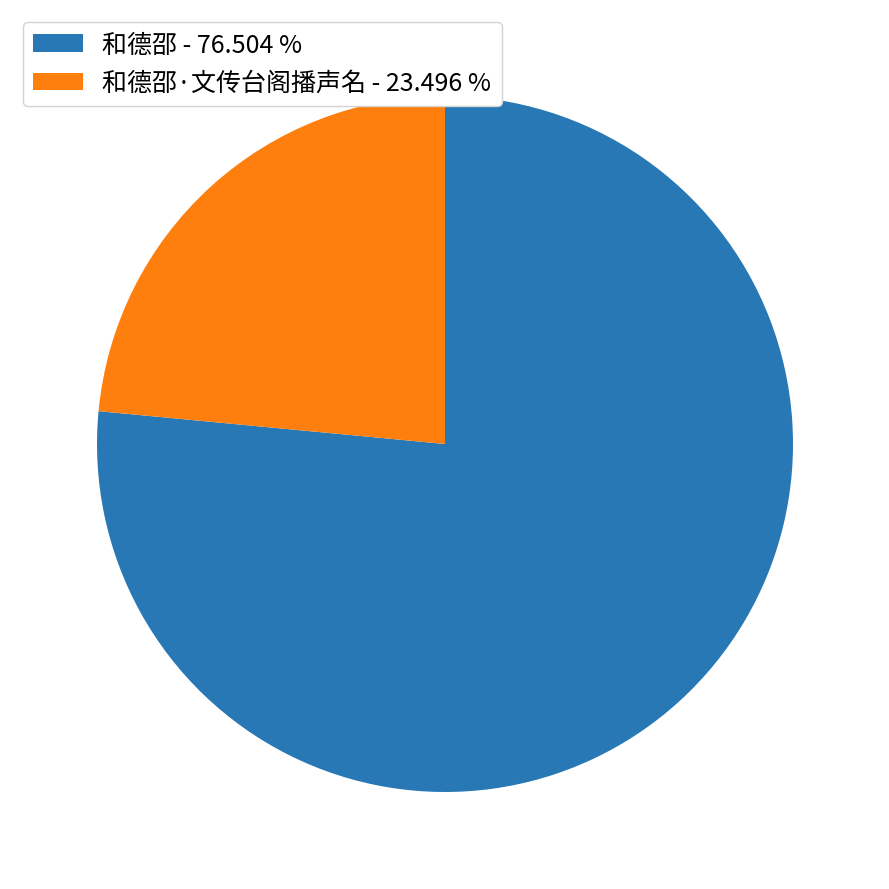

Which slice is the largest?

和德邵 - 76.504 %